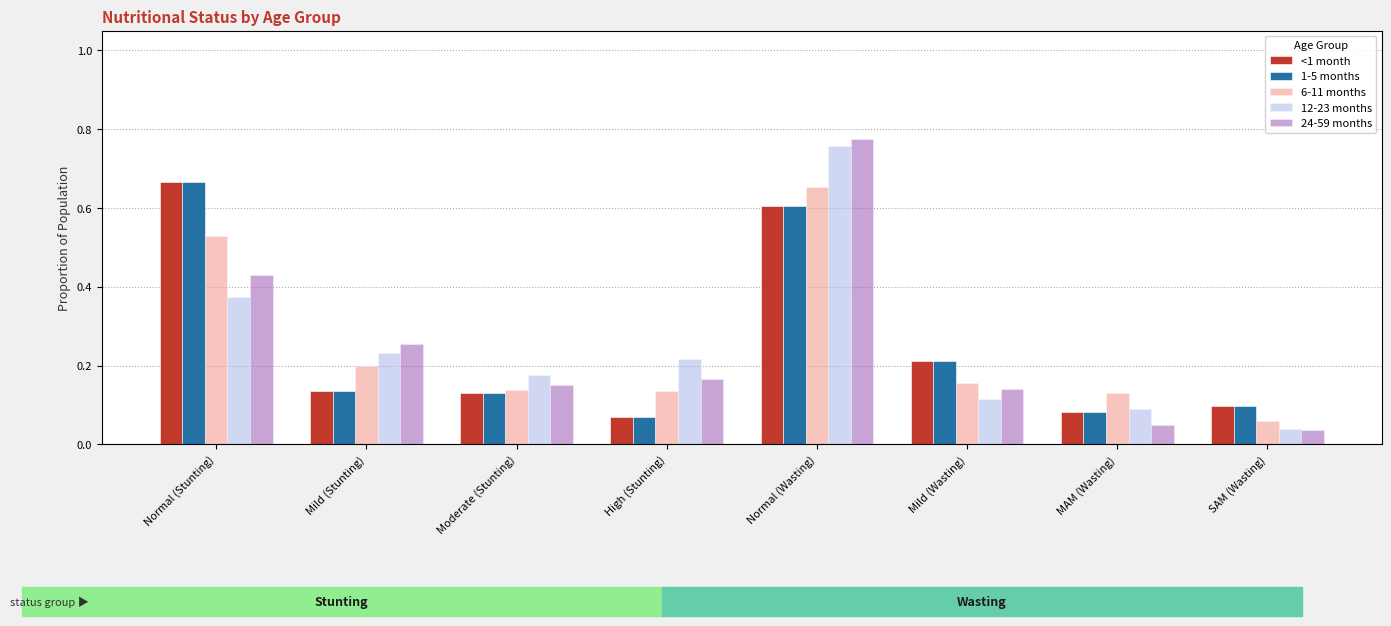

Reading left to right, transcribe all the data shown in this chart.

<1 month: Normal (Stunting)=0.7	Mild (Stunting)=0.1	Moderate (Stunting)=0.1	High (Stunting)=0.1	Normal (Wasting)=0.6	Mild (Wasting)=0.2	MAM (Wasting)=0.1	SAM (Wasting)=0.1
1-5 months: Normal (Stunting)=0.7	Mild (Stunting)=0.1	Moderate (Stunting)=0.1	High (Stunting)=0.1	Normal (Wasting)=0.6	Mild (Wasting)=0.2	MAM (Wasting)=0.1	SAM (Wasting)=0.1
6-11 months: Normal (Stunting)=0.5	Mild (Stunting)=0.2	Moderate (Stunting)=0.1	High (Stunting)=0.1	Normal (Wasting)=0.7	Mild (Wasting)=0.2	MAM (Wasting)=0.1	SAM (Wasting)=0.1
12-23 months: Normal (Stunting)=0.4	Mild (Stunting)=0.2	Moderate (Stunting)=0.2	High (Stunting)=0.2	Normal (Wasting)=0.8	Mild (Wasting)=0.1	MAM (Wasting)=0.1	SAM (Wasting)=0.0
24-59 months: Normal (Stunting)=0.4	Mild (Stunting)=0.3	Moderate (Stunting)=0.2	High (Stunting)=0.2	Normal (Wasting)=0.8	Mild (Wasting)=0.1	MAM (Wasting)=0.0	SAM (Wasting)=0.0